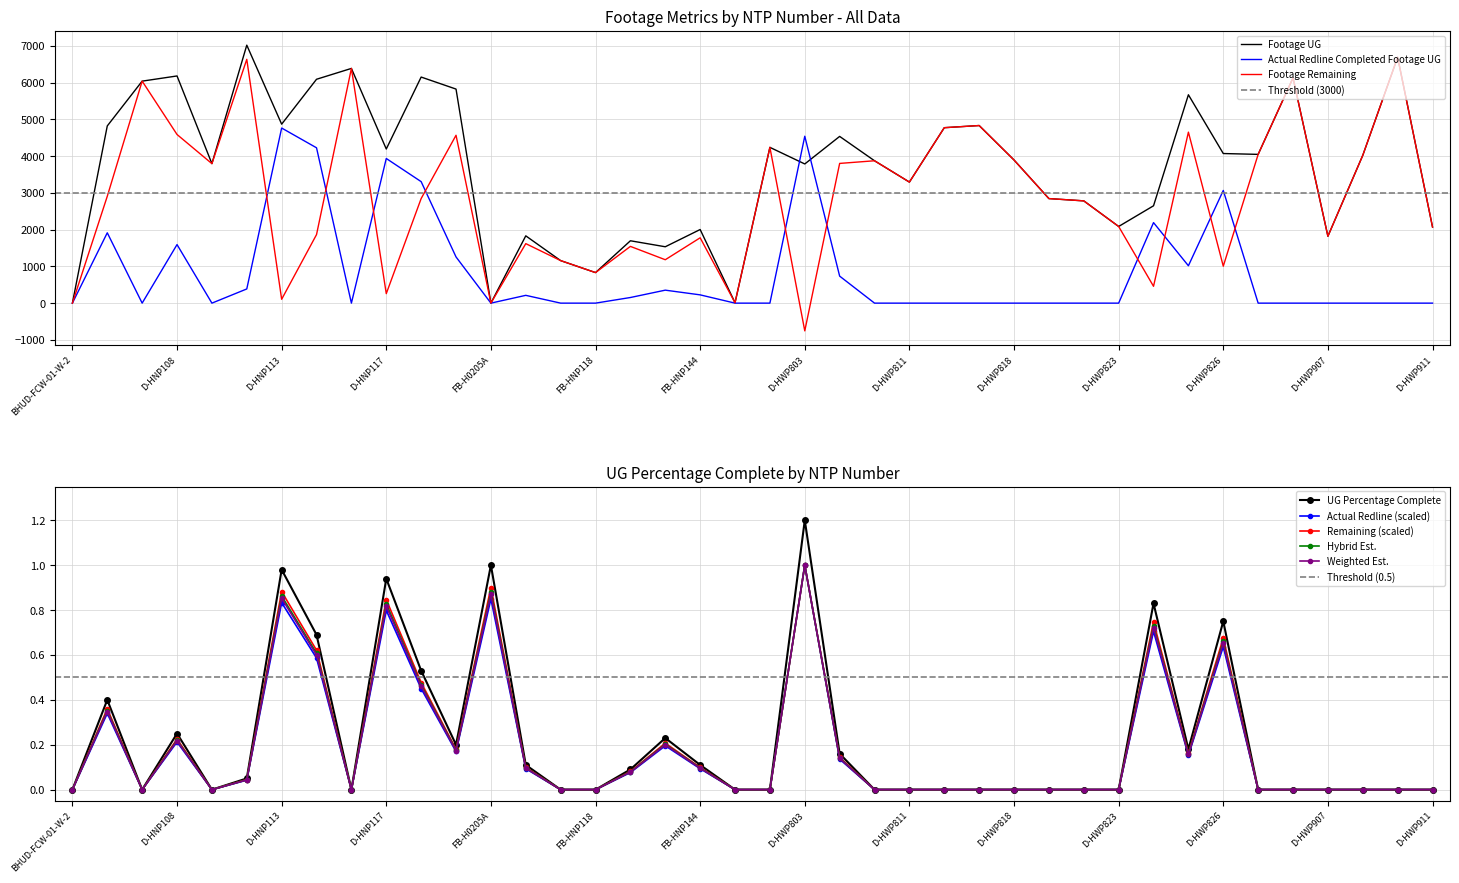

True or false: Actual Redline Completed Footage UG has a value of 153.0 at FB-HNP133.

True